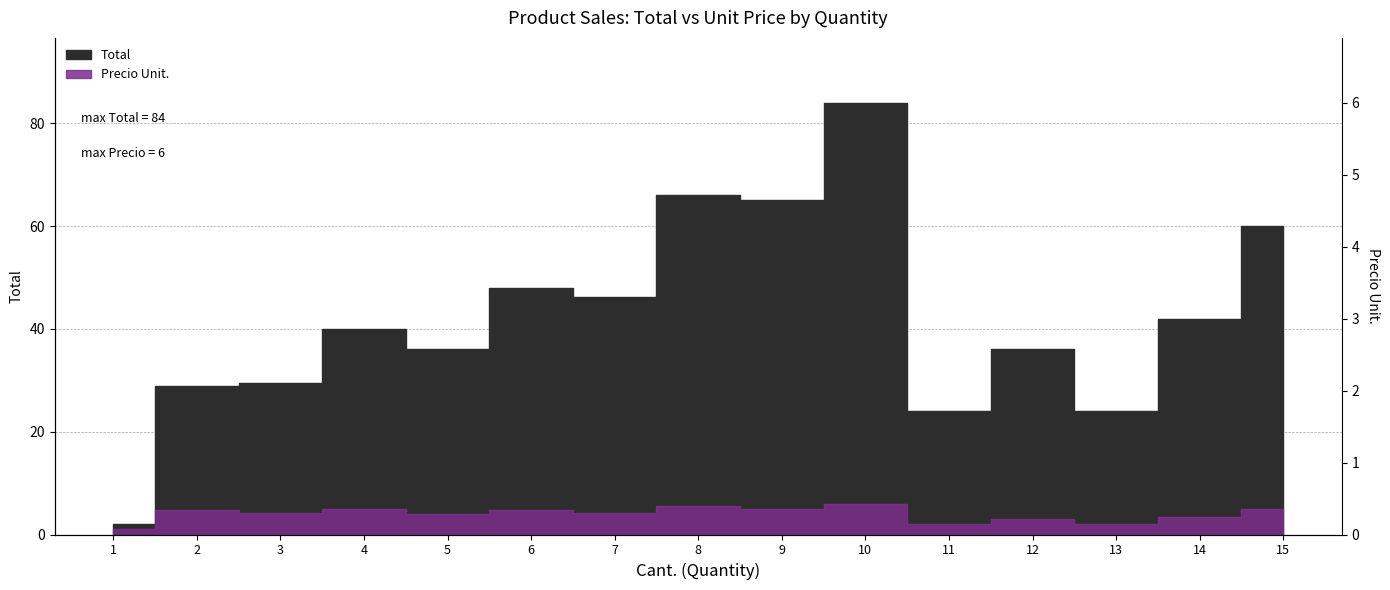

What is the smallest value displayed?

1.0